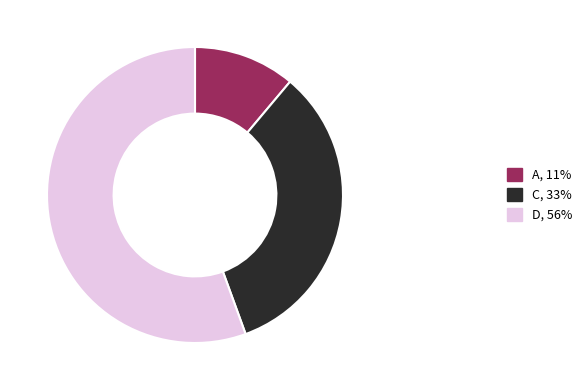

Does any single category account for the majority?

Yes